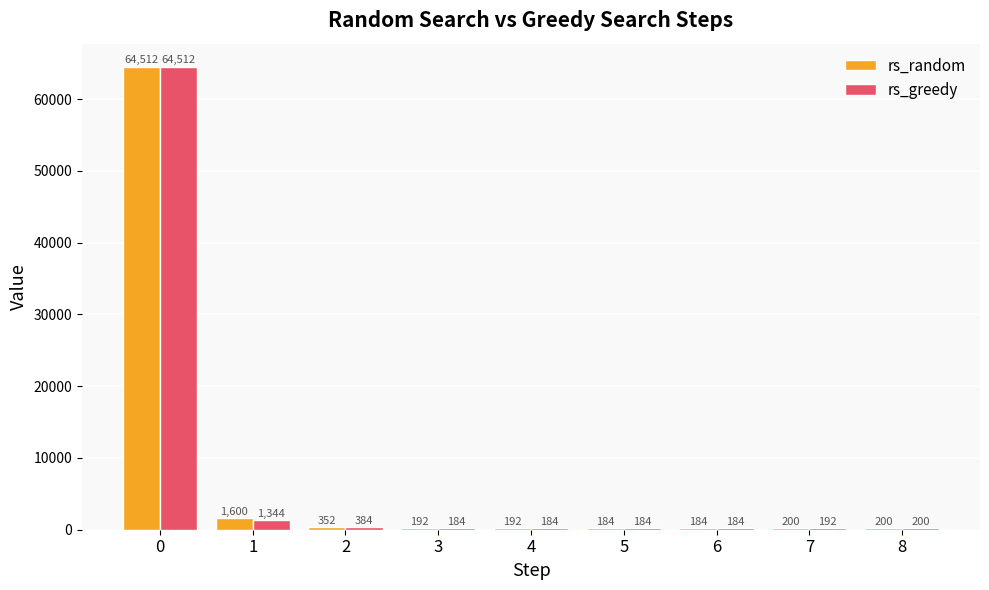

What are all the series names shown in the legend?

rs_random, rs_greedy